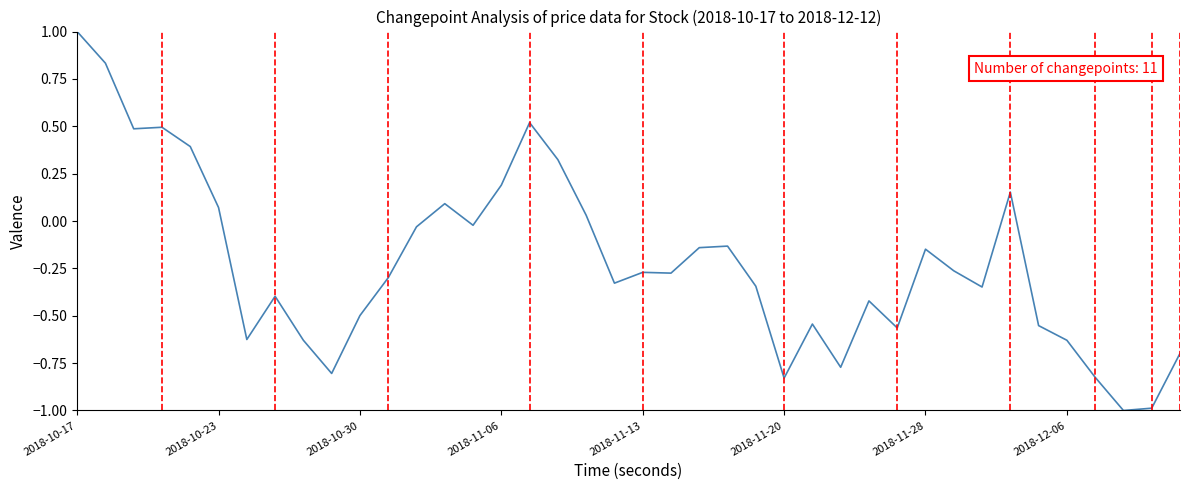

What is the smallest value displayed?

-1.0